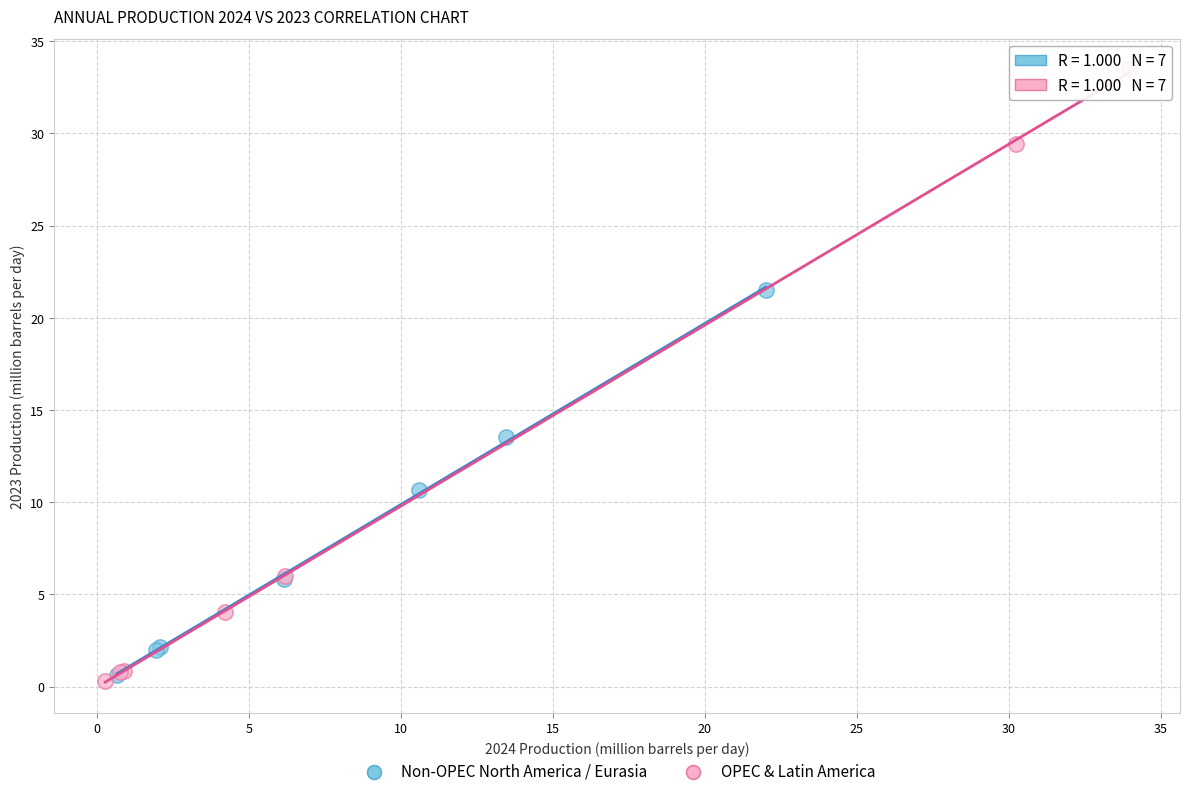

Which series reaches the maximum Y coordinate?

OPEC & Latin America